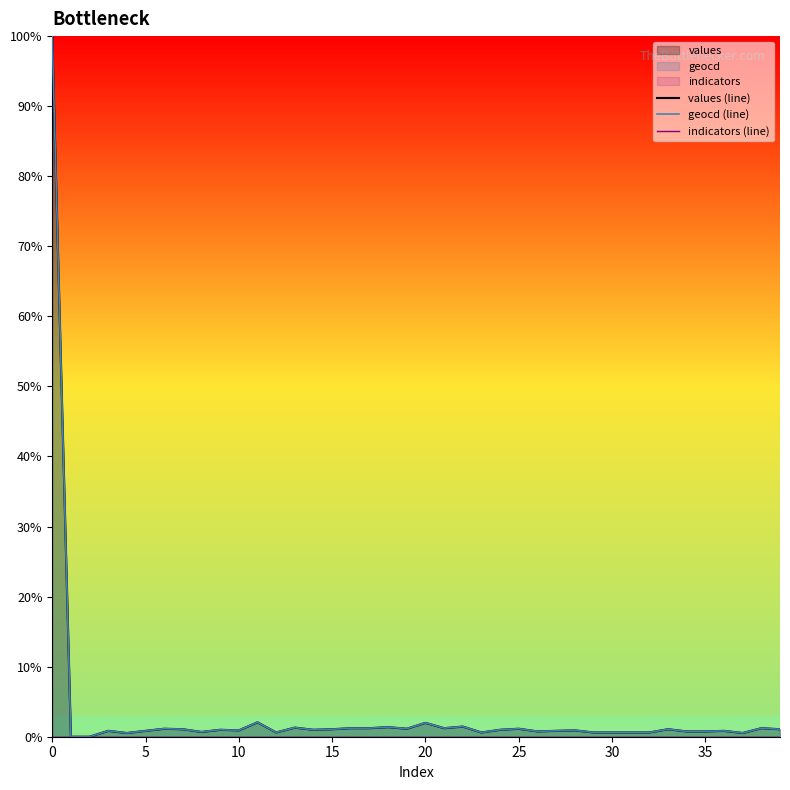

What is the sum of the values (line) values at 31 and 35?

1.7